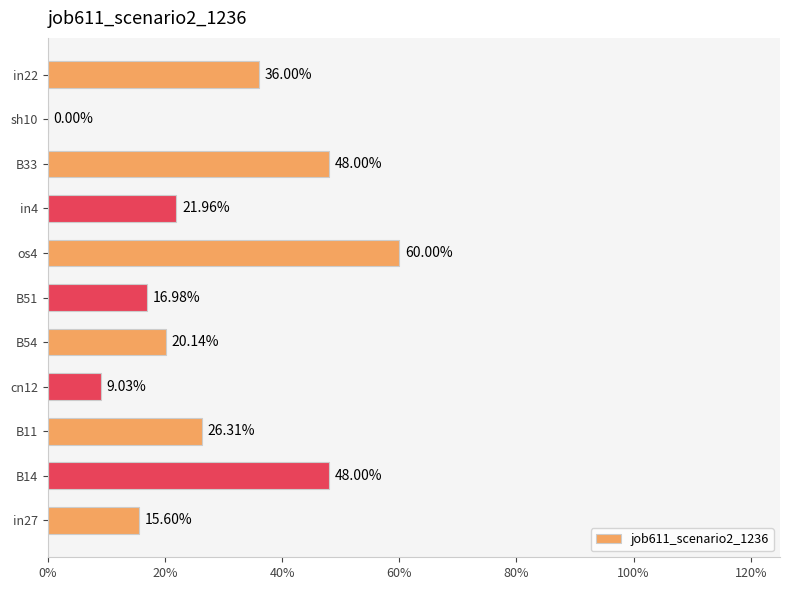

How many data points does each series have?

11